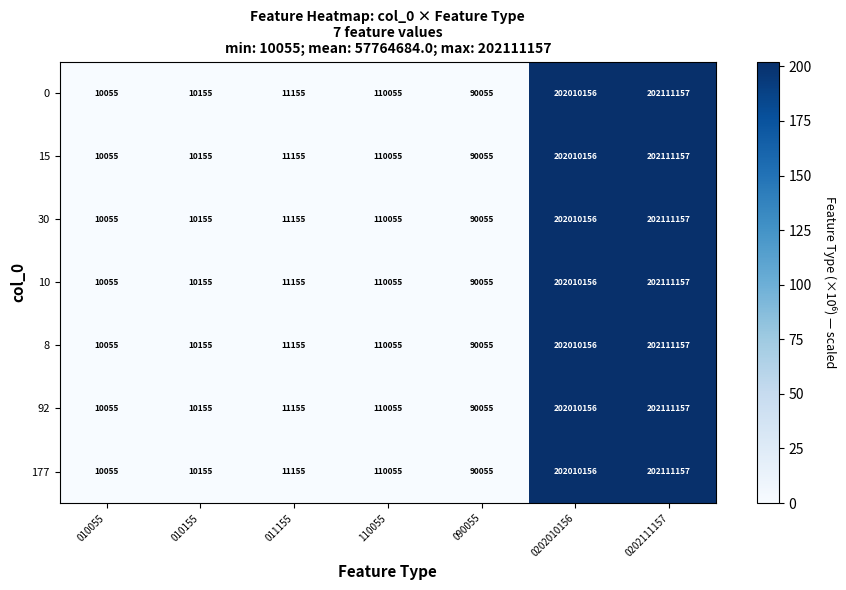

How many distinct data groups are displayed?

7